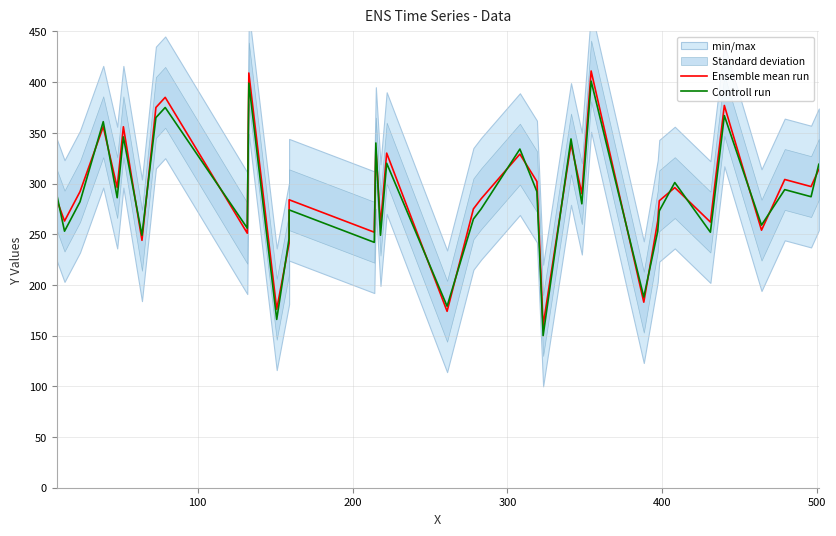

What is the minimum value for Controll run?

150